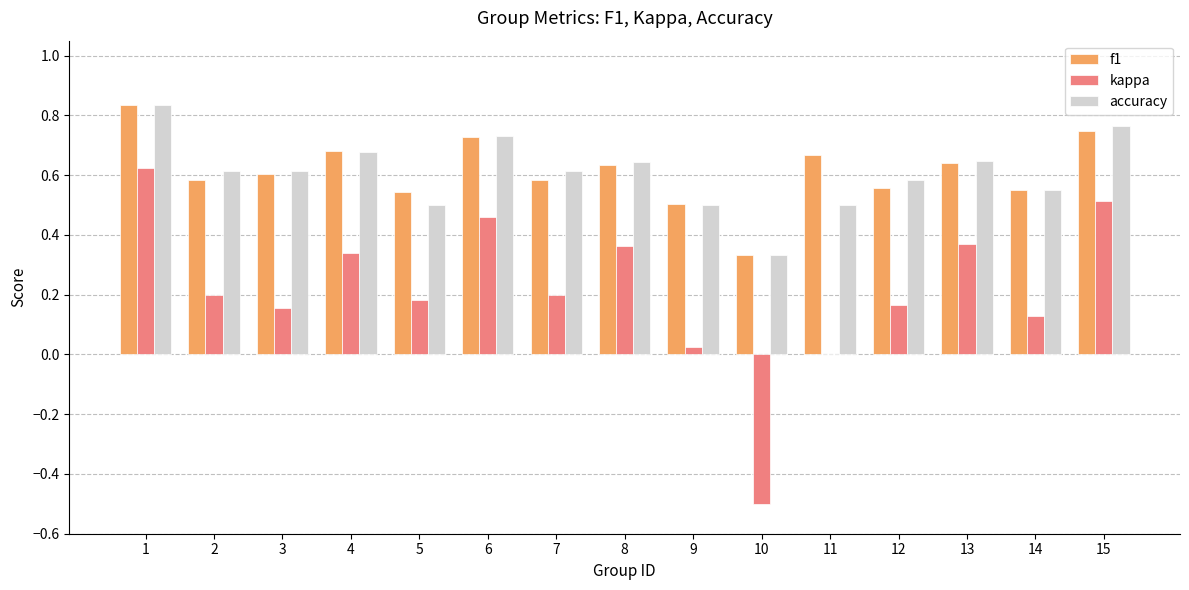

How many groups of bars are there?

15